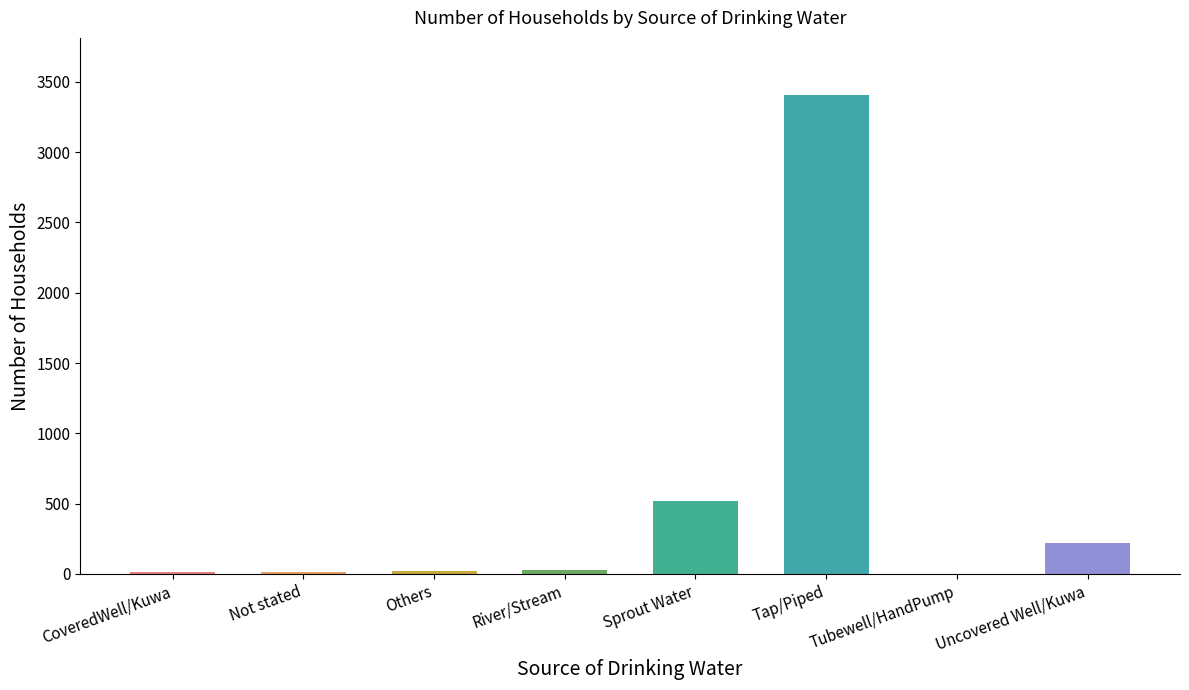

Which has a higher value, Sprout Water or Others?

Sprout Water